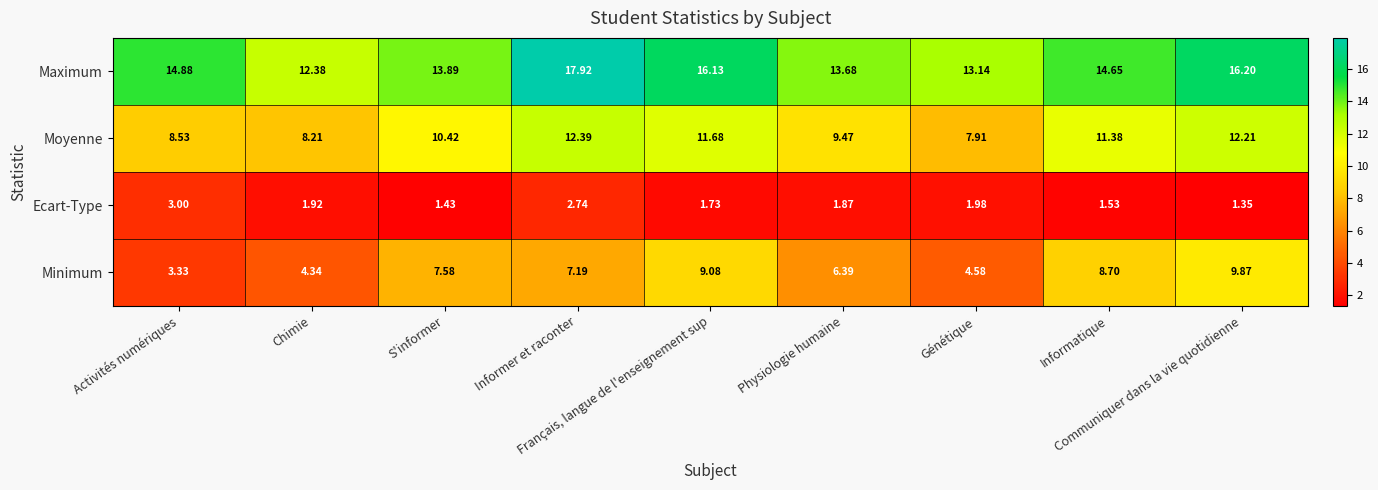

Which series has the widest spread of values?

Minimum